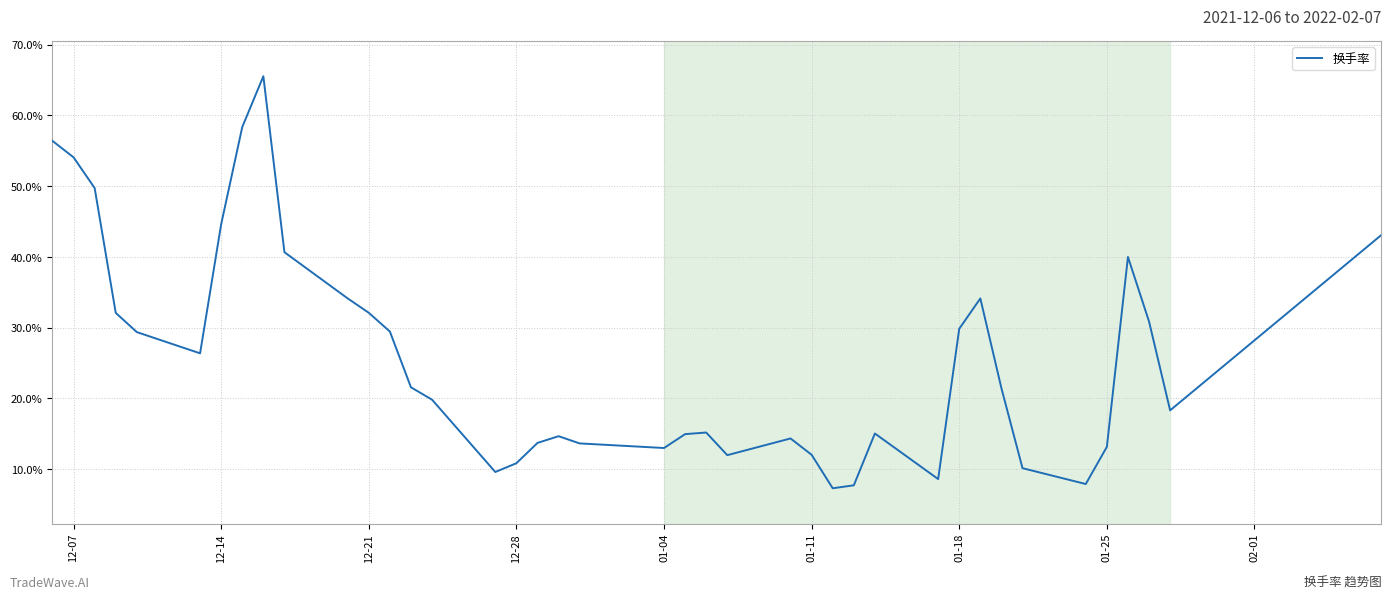

What is the difference between the maximum and minimum values?

58.2